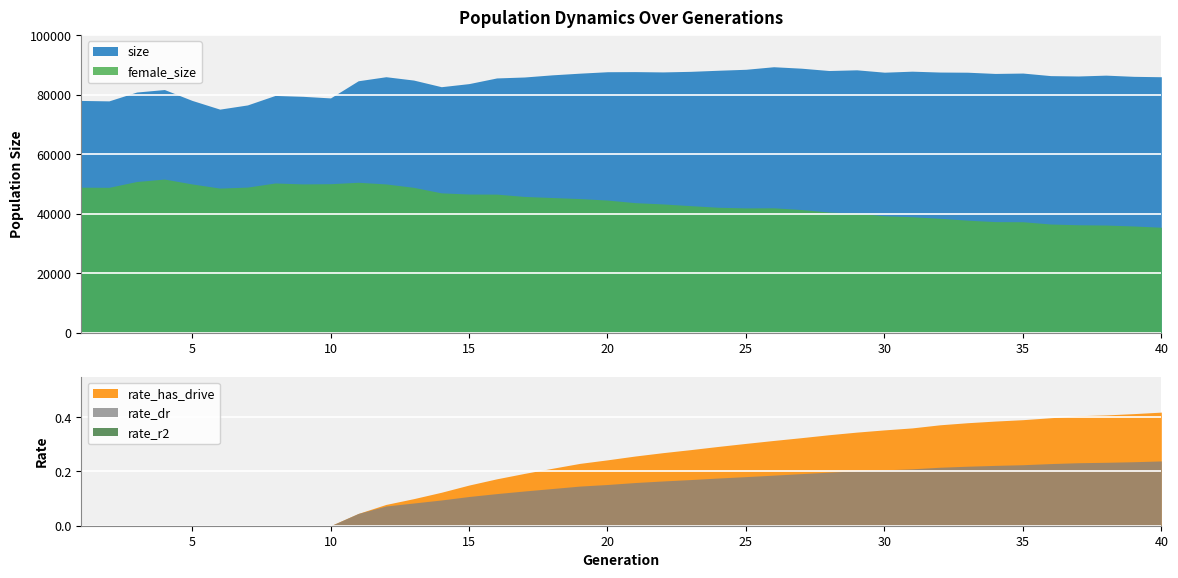

Rank the series at 12 from lowest to highest value.

rate_r2, rate_dr, rate_has_drive, female_size, size